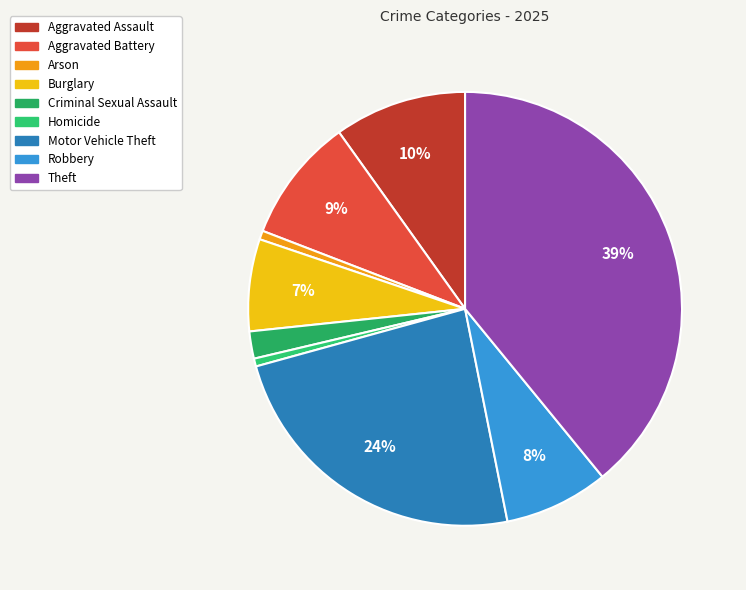

How many segments does this pie chart have?

9